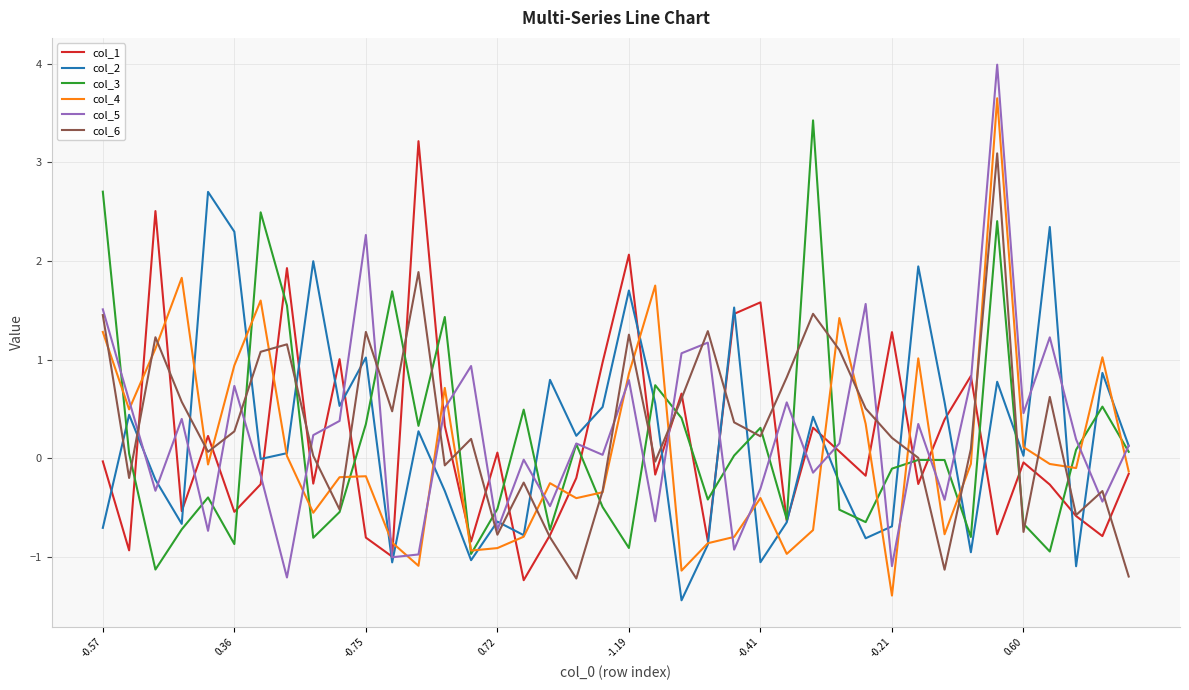

What is the highest value of the col_1 series?

3.2